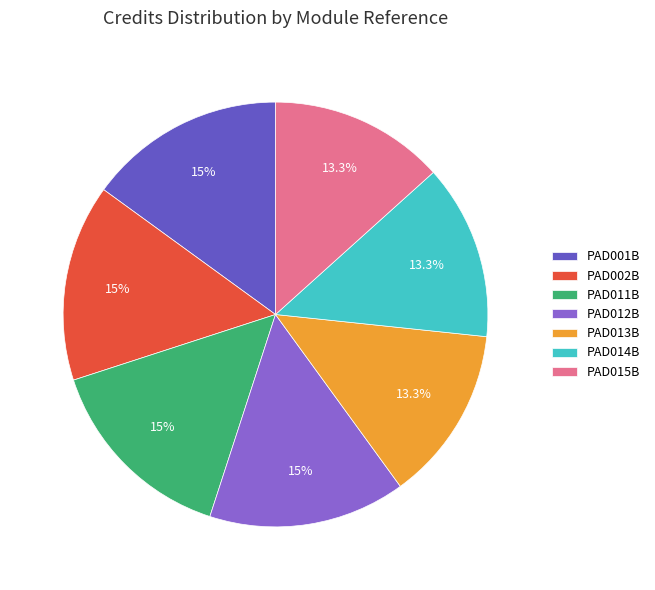

Combined, do PAD002B and PAD012B account for over 50%?

No